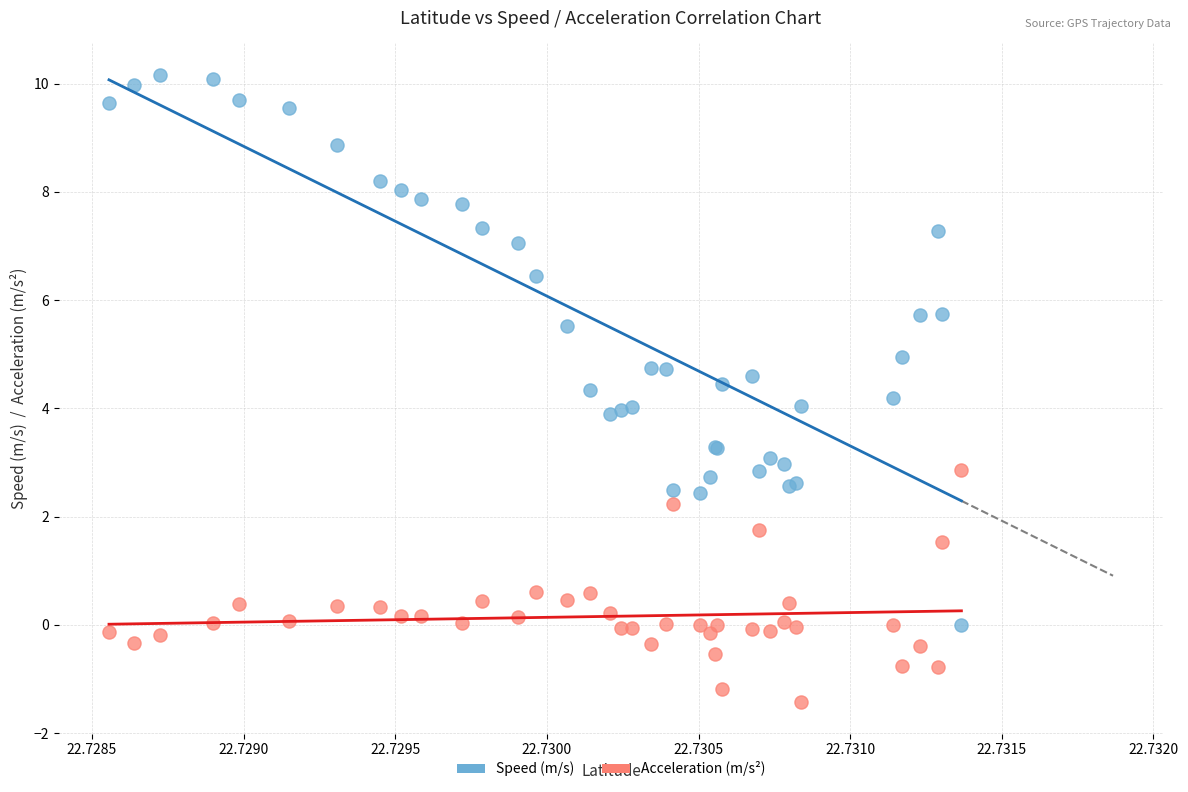

Which series has the widest spread of Y values?

Speed (m/s)